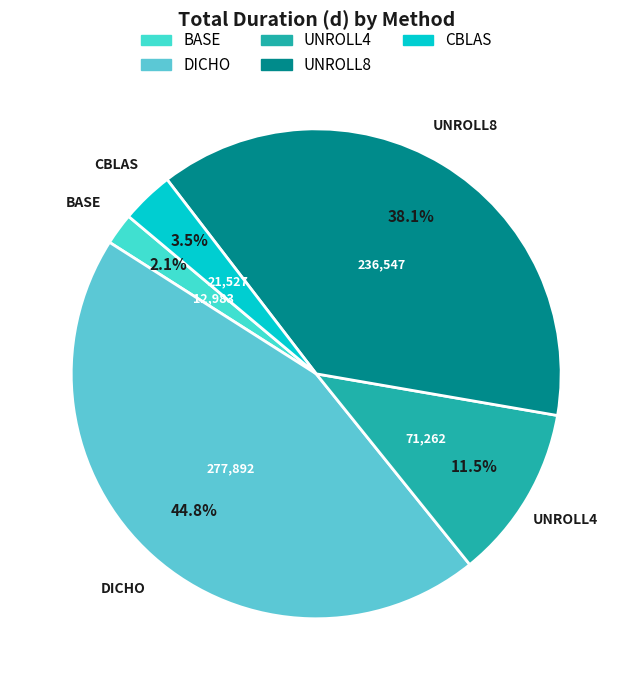

Rank the categories by value from highest to lowest.

DICHO, UNROLL8, UNROLL4, CBLAS, BASE